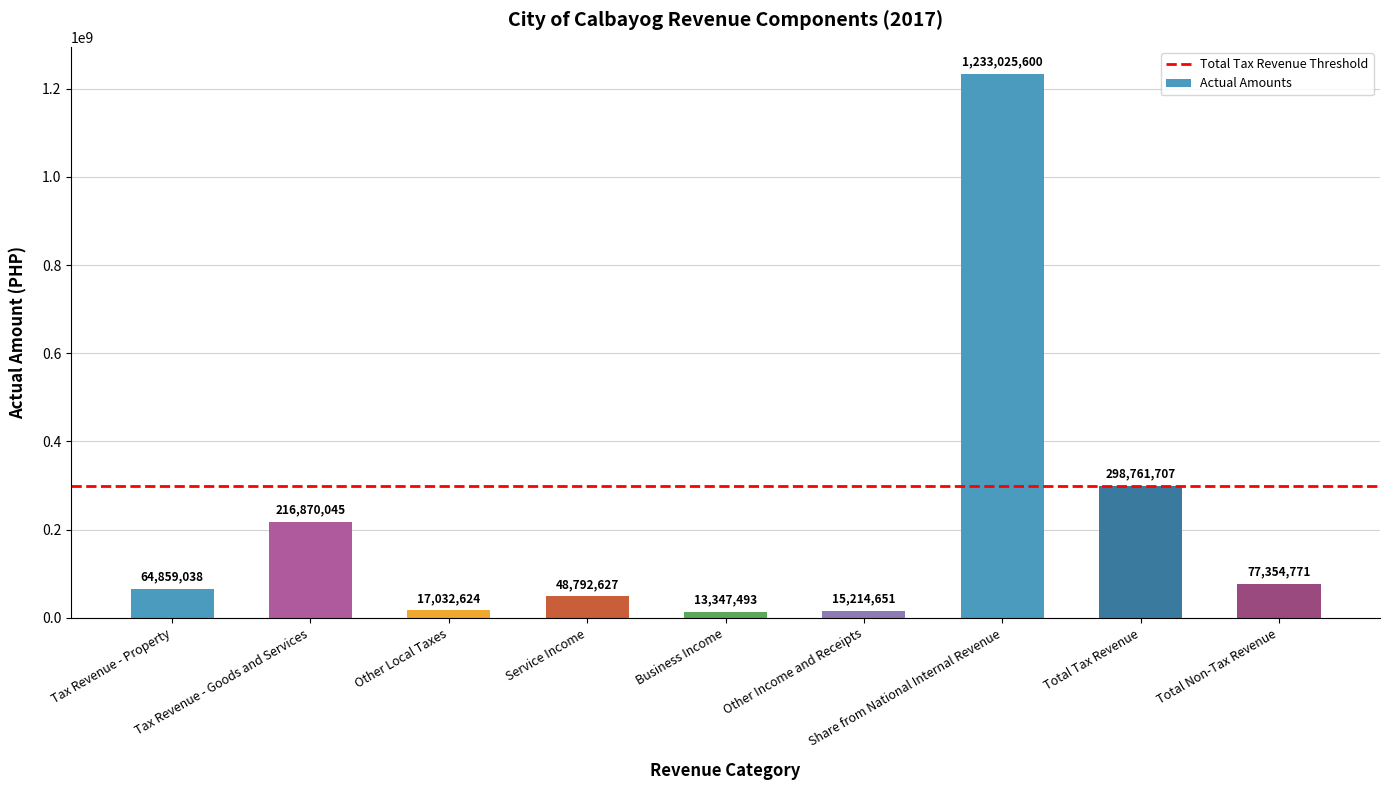

What is the average value?

220584283.9